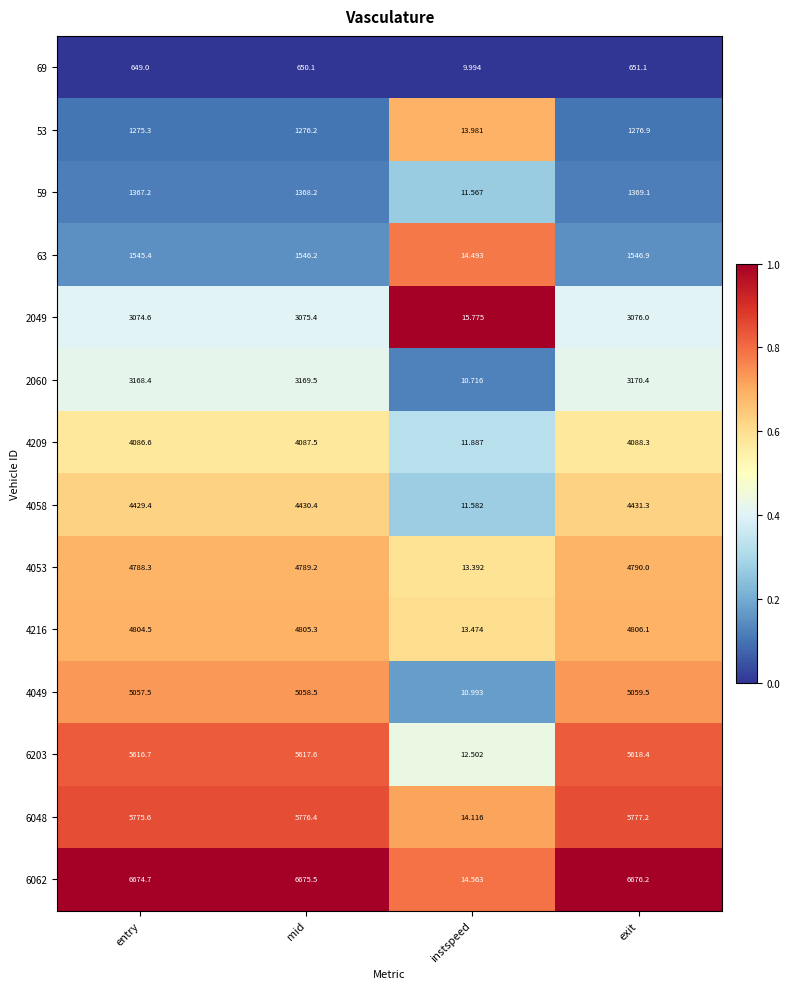

At which label does 6203 reach its minimum?

instspeed